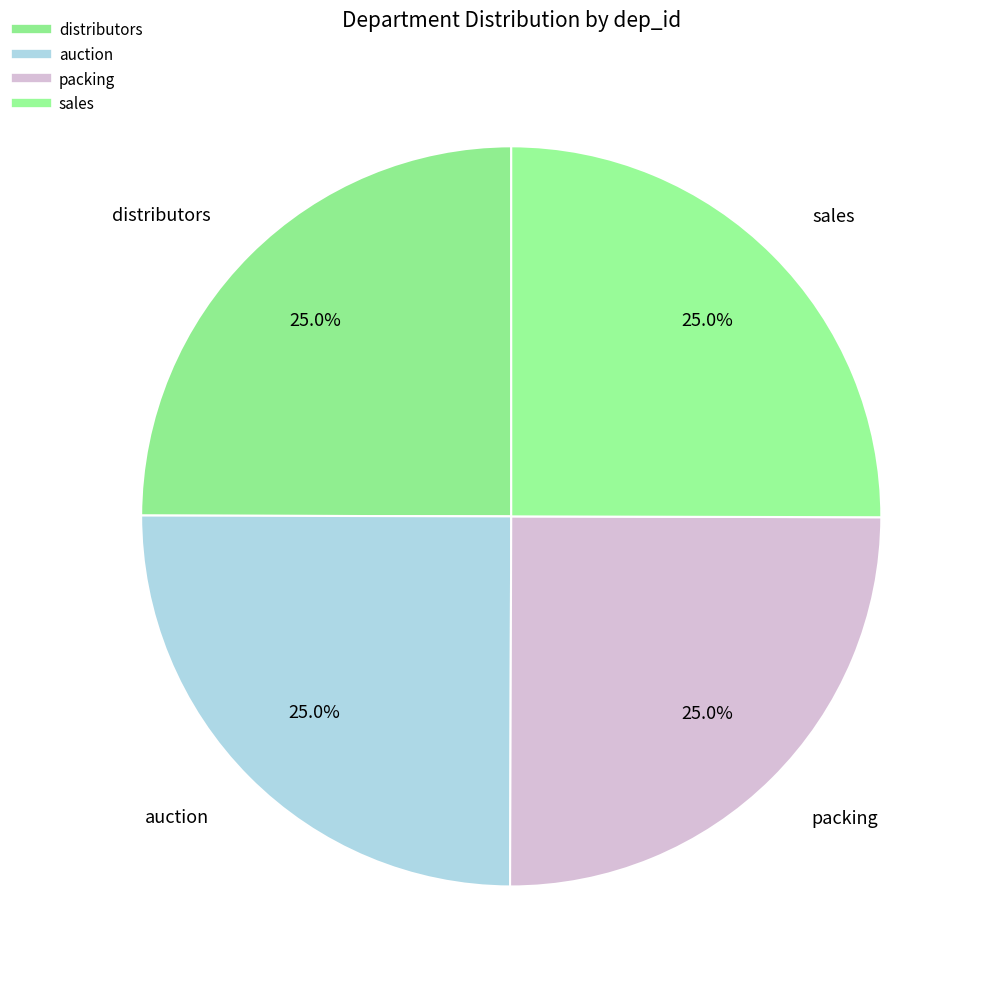

How many slices are in this pie chart?

4